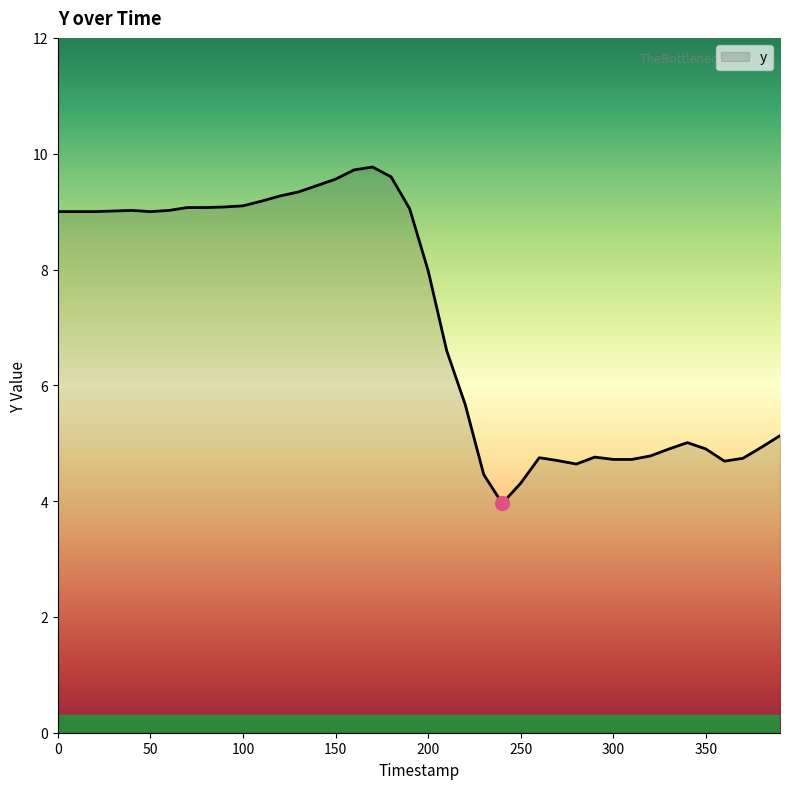

Does the chart have visible grid lines?

No